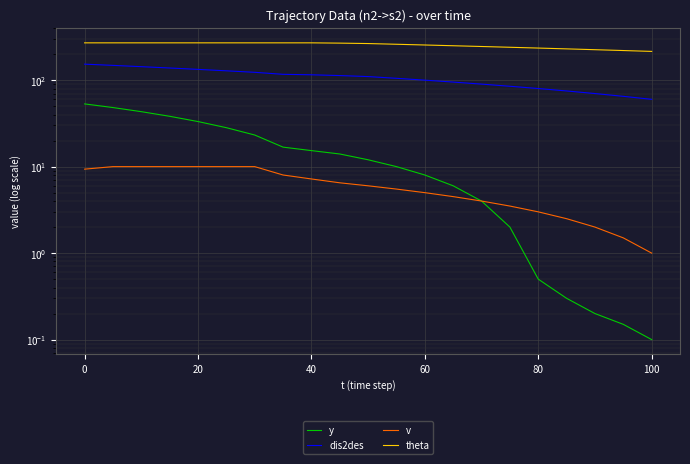

True or false: theta and y intersect in this chart.

False